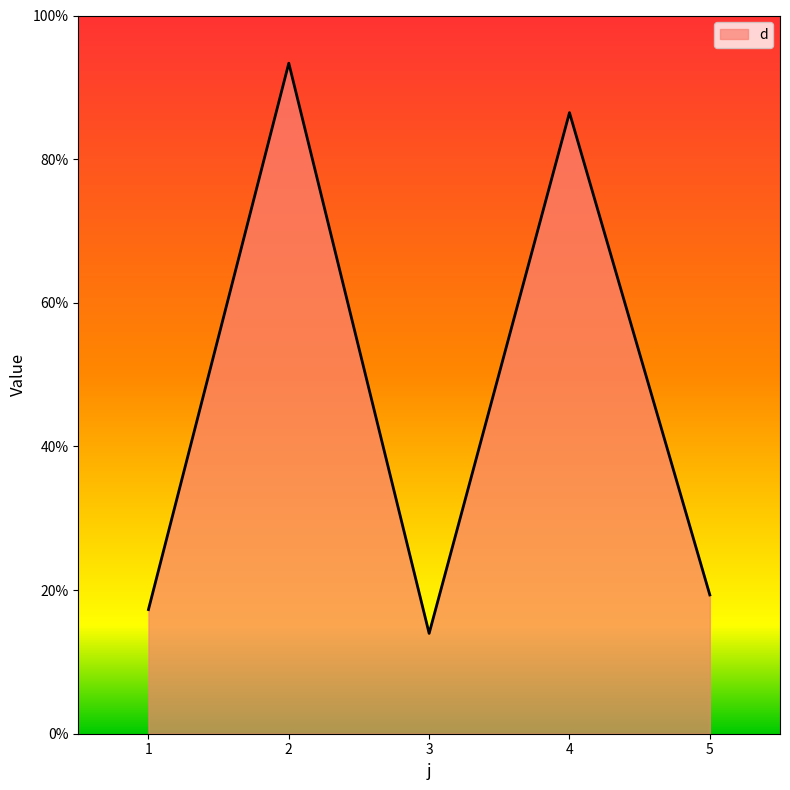

At which category does the chart reach its peak across all series?

2